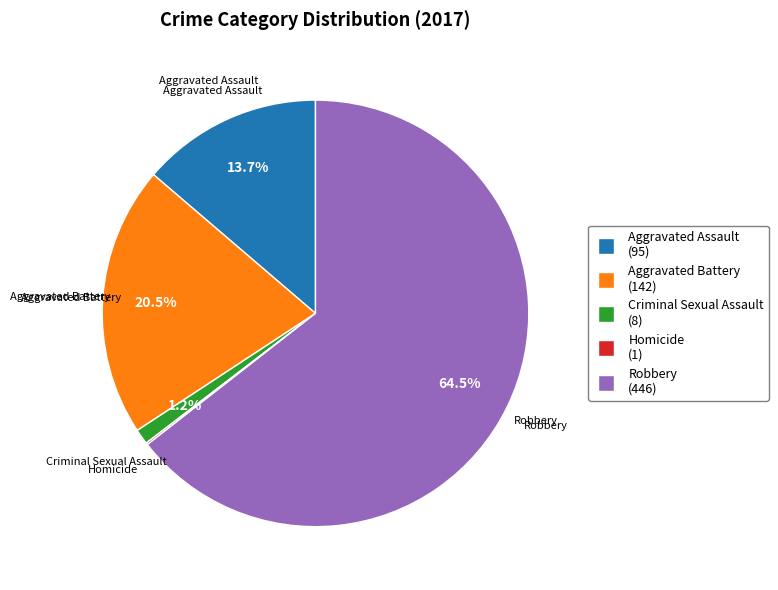

Which has a higher value, Aggravated Battery or Aggravated Assault?

Aggravated Battery